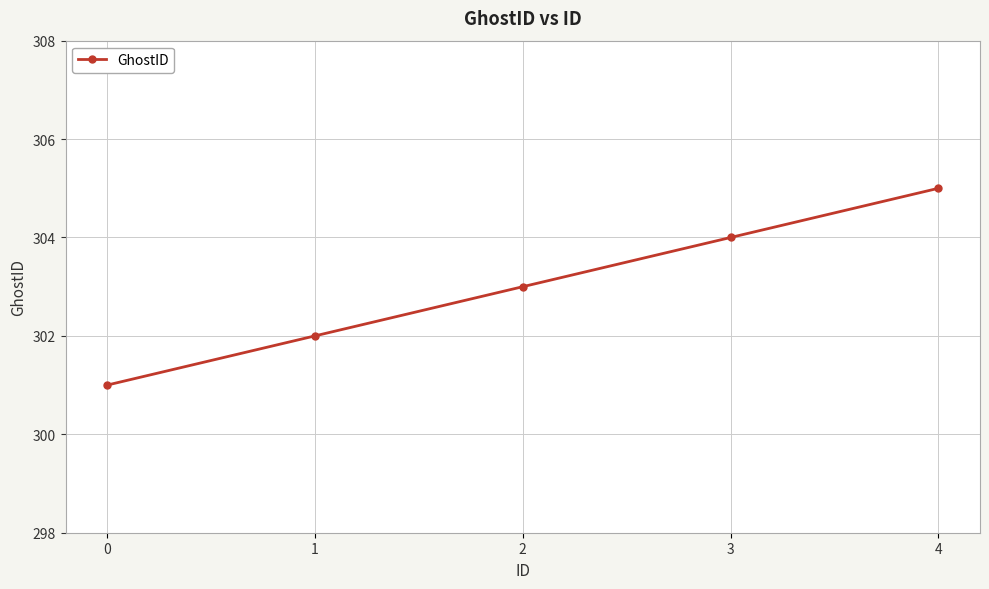

List the labels in order of value, smallest first.

0, 1, 2, 3, 4